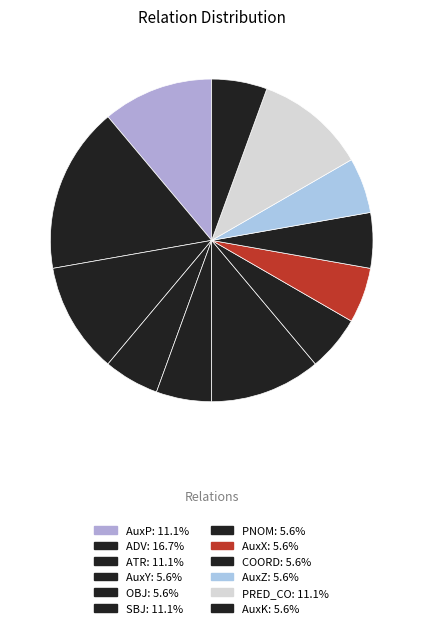

True or false: AuxK accounts for 1% of the total.

False